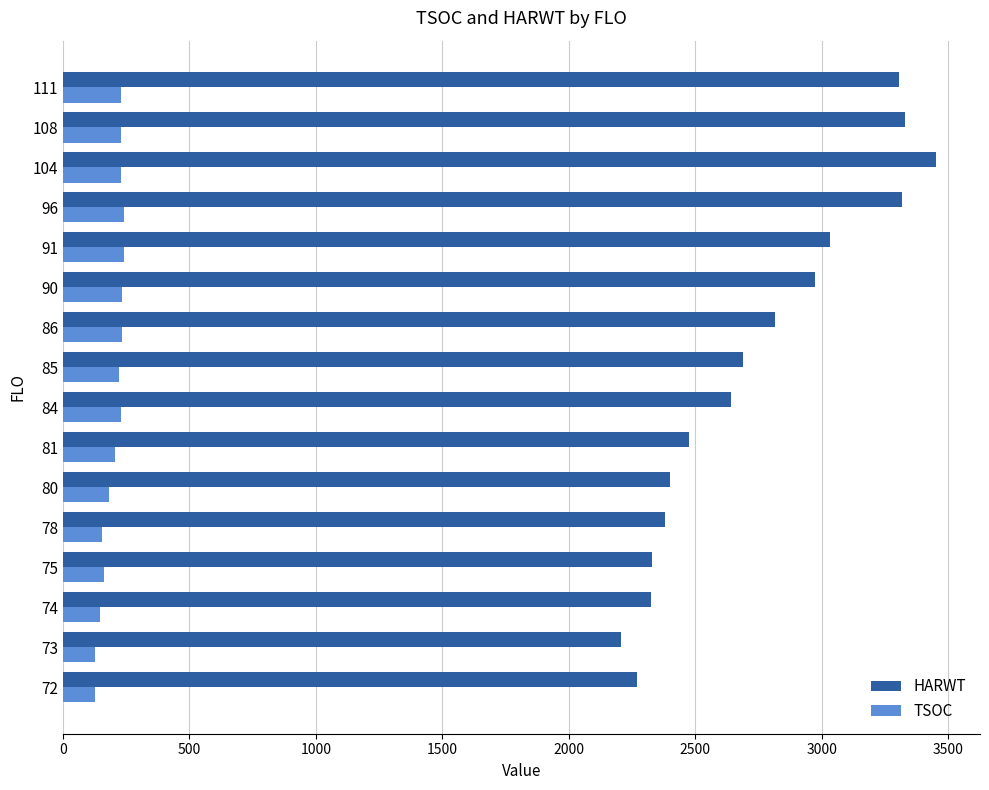

Rank the series by their average value, from lowest to highest.

TSOC, HARWT